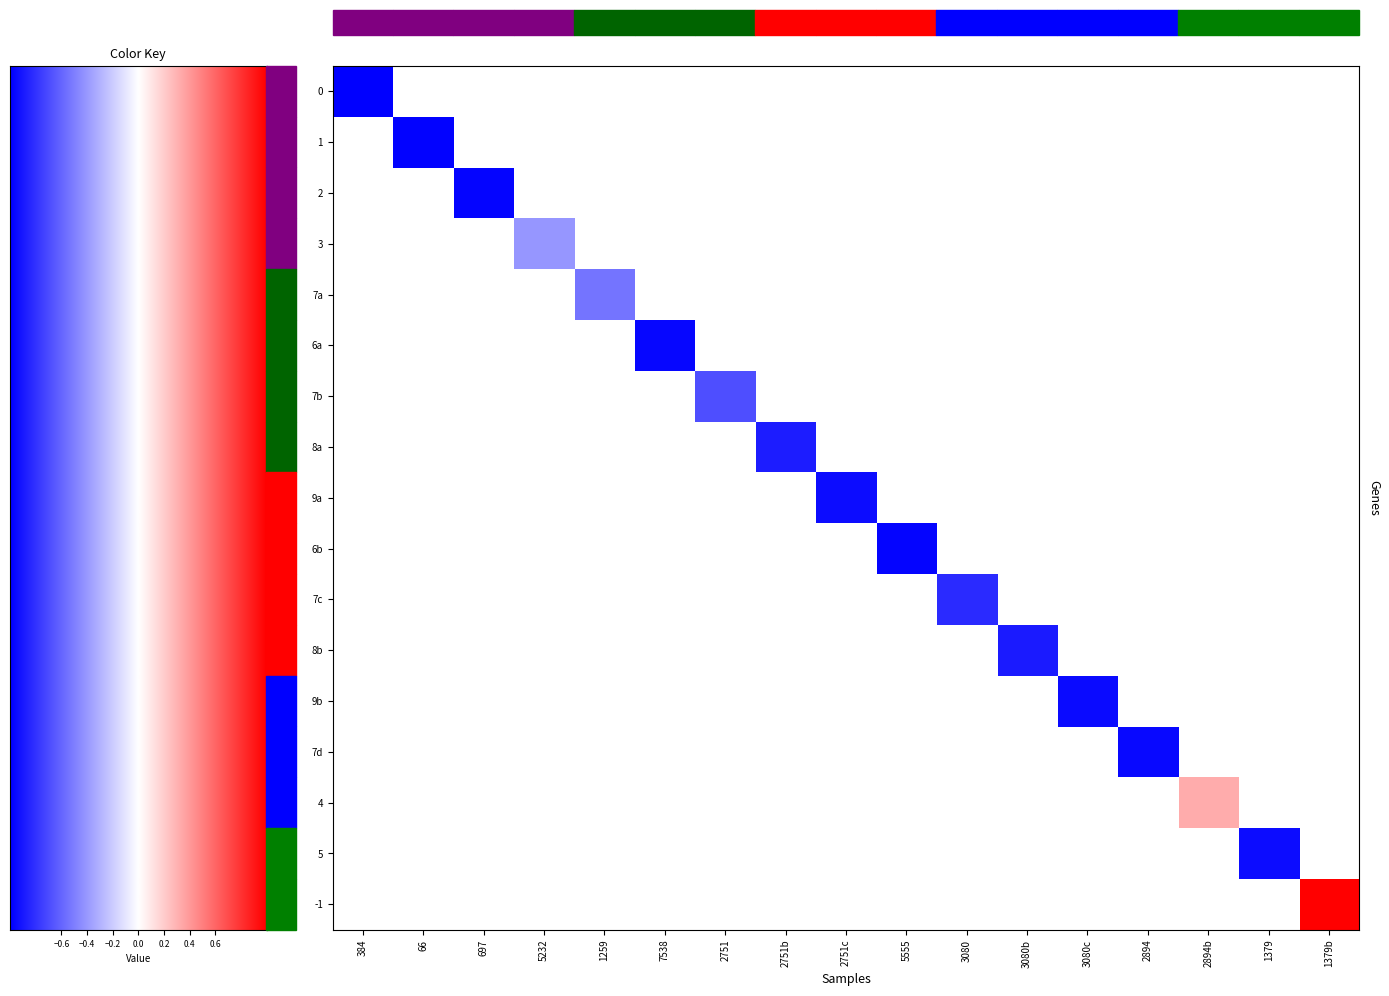

How many series are shown in this chart?

17